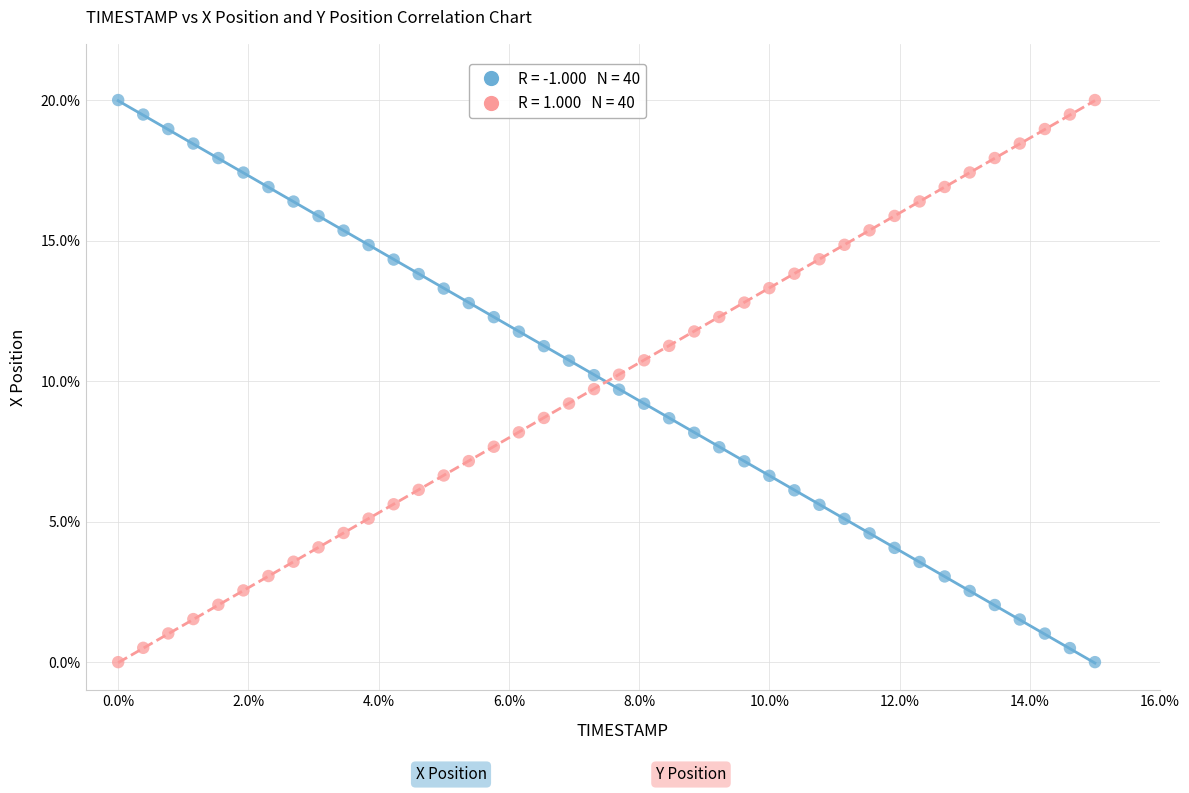

Across all data points, what is the range of X values (max minus min)?

15.0